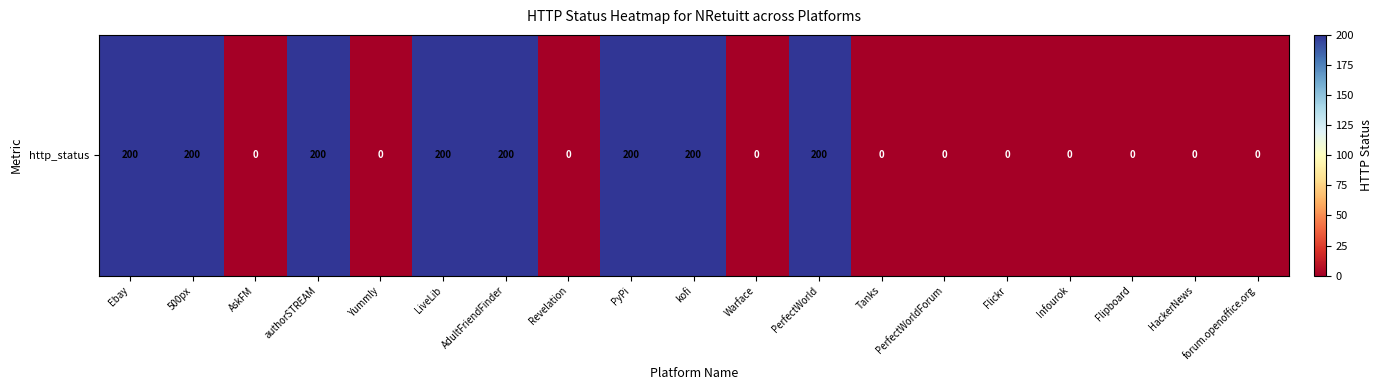

What is the maximum value shown in the chart?

200